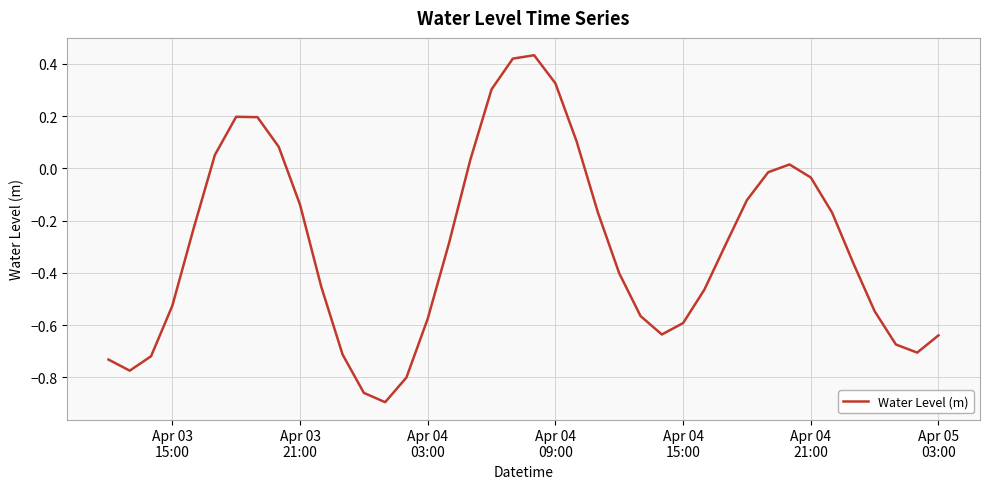

Does the chart display data point markers on the line(s)?

No